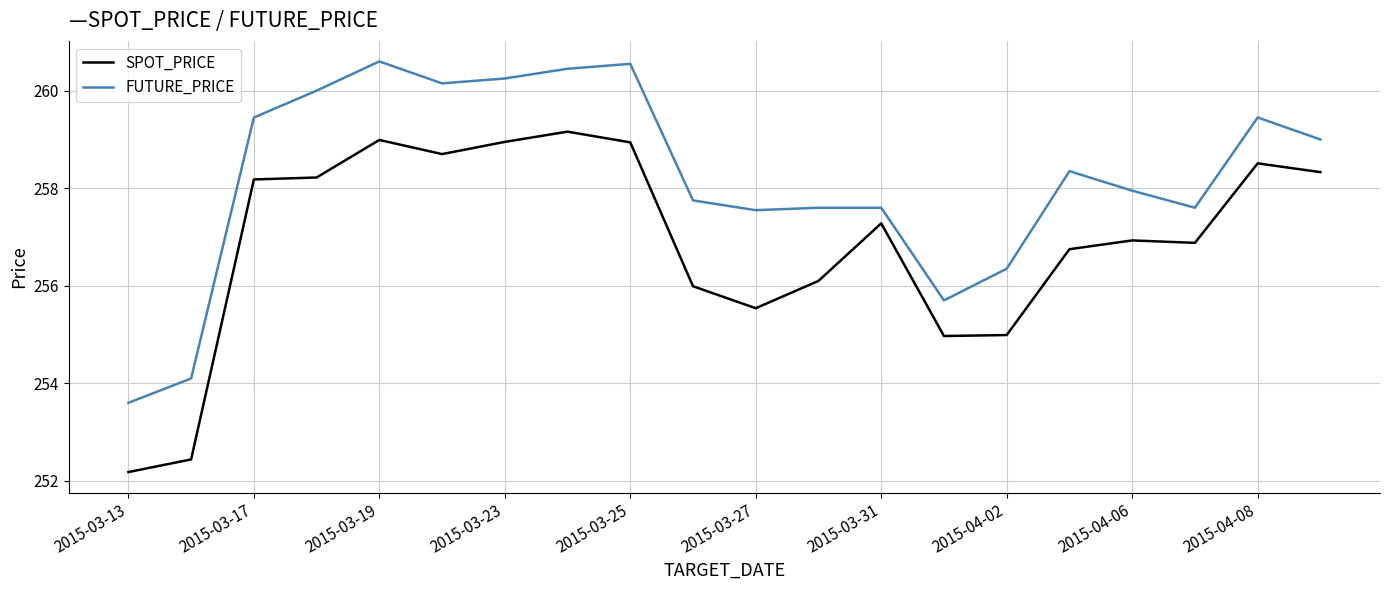

True or false: FUTURE_PRICE and SPOT_PRICE intersect in this chart.

False